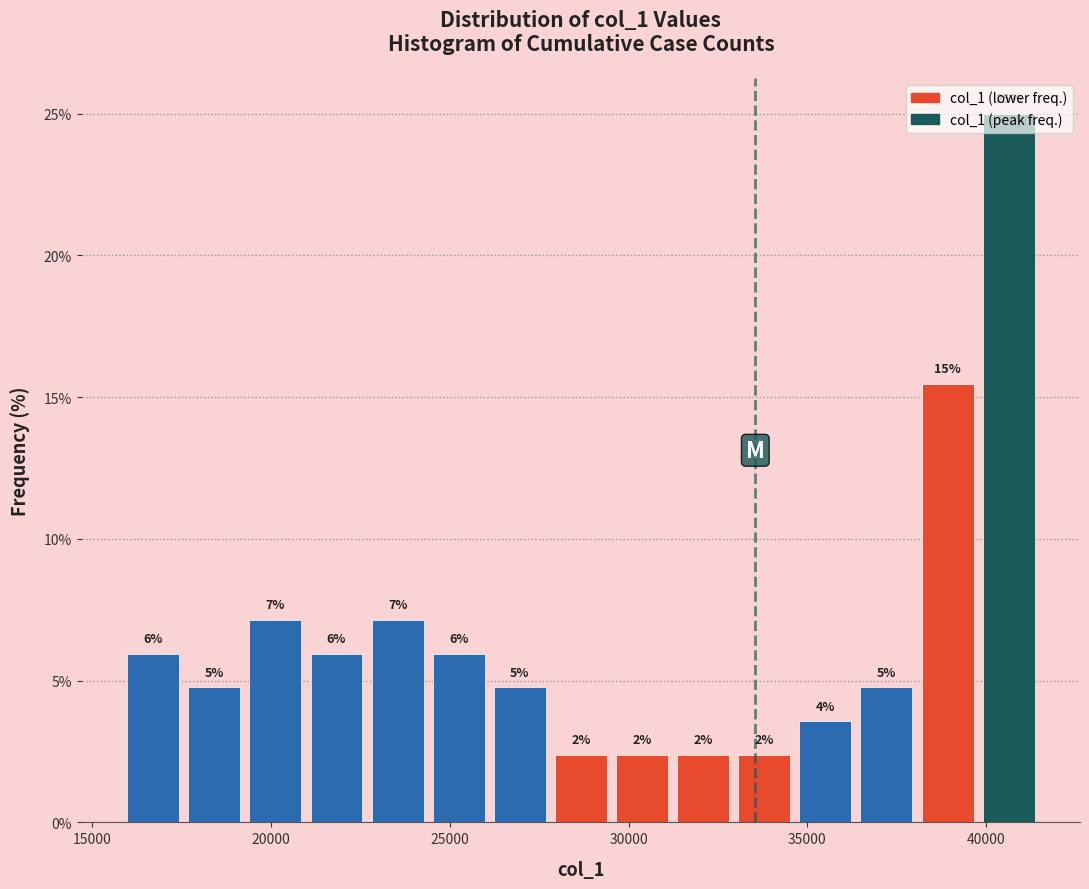

Read against the x-axis, roughly where is the centre of the tallest bar?

40500